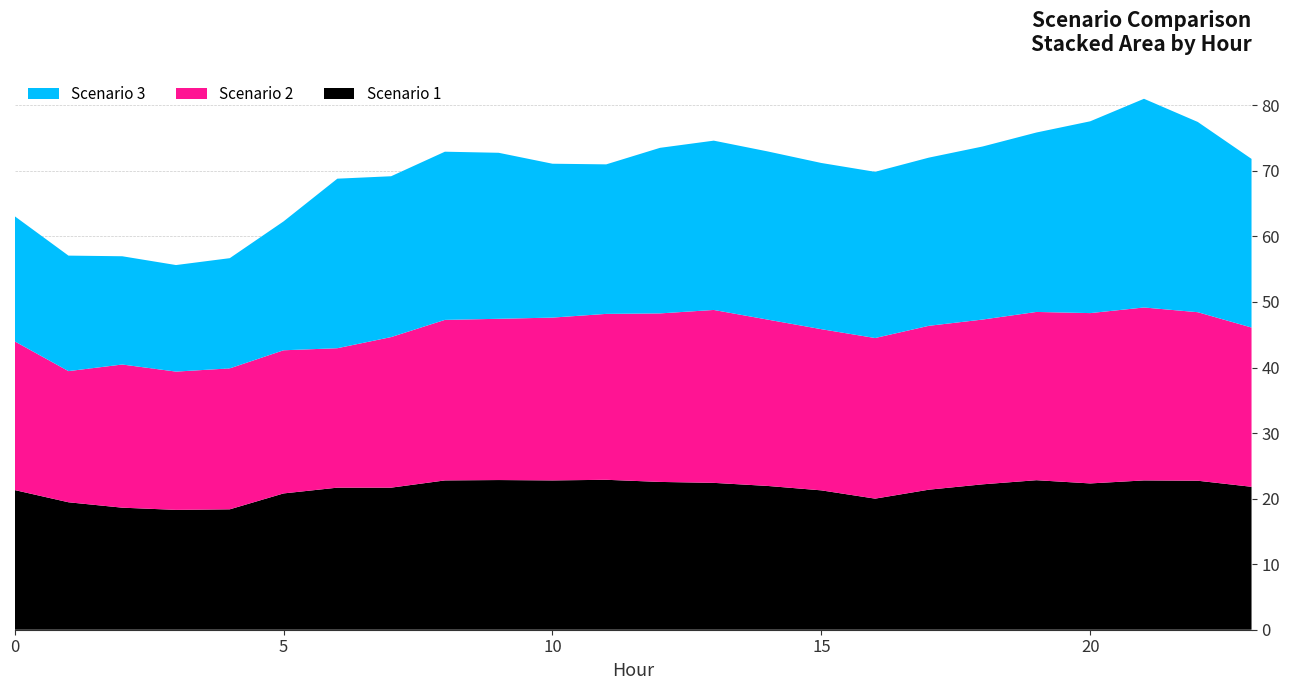

Reading left to right, transcribe all the data shown in this chart.

Scenario 1: 0=21.3	1=19.4	2=18.6	3=18.3	4=18.4	5=20.8	6=21.7	7=21.7	8=22.8	9=22.8	10=22.8	11=22.9	12=22.5	13=22.4	14=21.9	15=21.3	16=20.0	17=21.4	18=22.2	19=22.8	20=22.3	21=22.8	22=22.7	23=21.8
Scenario 2: 0=22.7	1=20.0	2=21.8	3=21.1	4=21.5	5=21.8	6=21.3	7=23.0	8=24.5	9=24.6	10=24.8	11=25.3	12=25.7	13=26.4	14=25.4	15=24.6	16=24.5	17=25.0	18=25.1	19=25.7	20=26.0	21=26.4	22=25.7	23=24.3
Scenario 3: 0=19.1	1=17.6	2=16.5	3=16.3	4=16.8	5=19.7	6=25.9	7=24.5	8=25.7	9=25.3	10=23.5	11=22.8	12=25.3	13=25.8	14=25.7	15=25.4	16=25.4	17=25.7	18=26.4	19=27.4	20=29.3	21=31.8	22=29.0	23=25.7